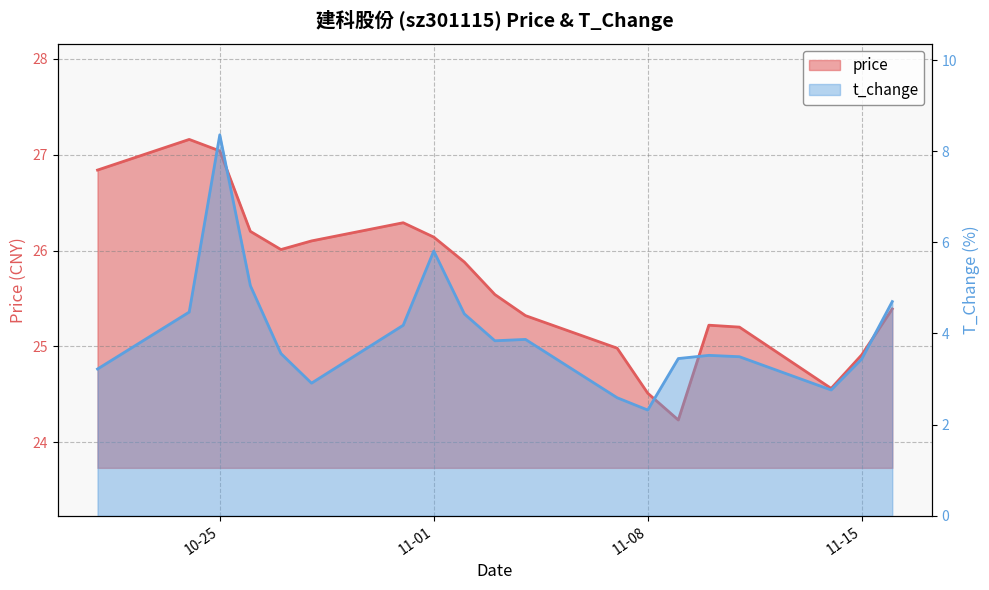

What is the label of the 17th point from the right?

10-25